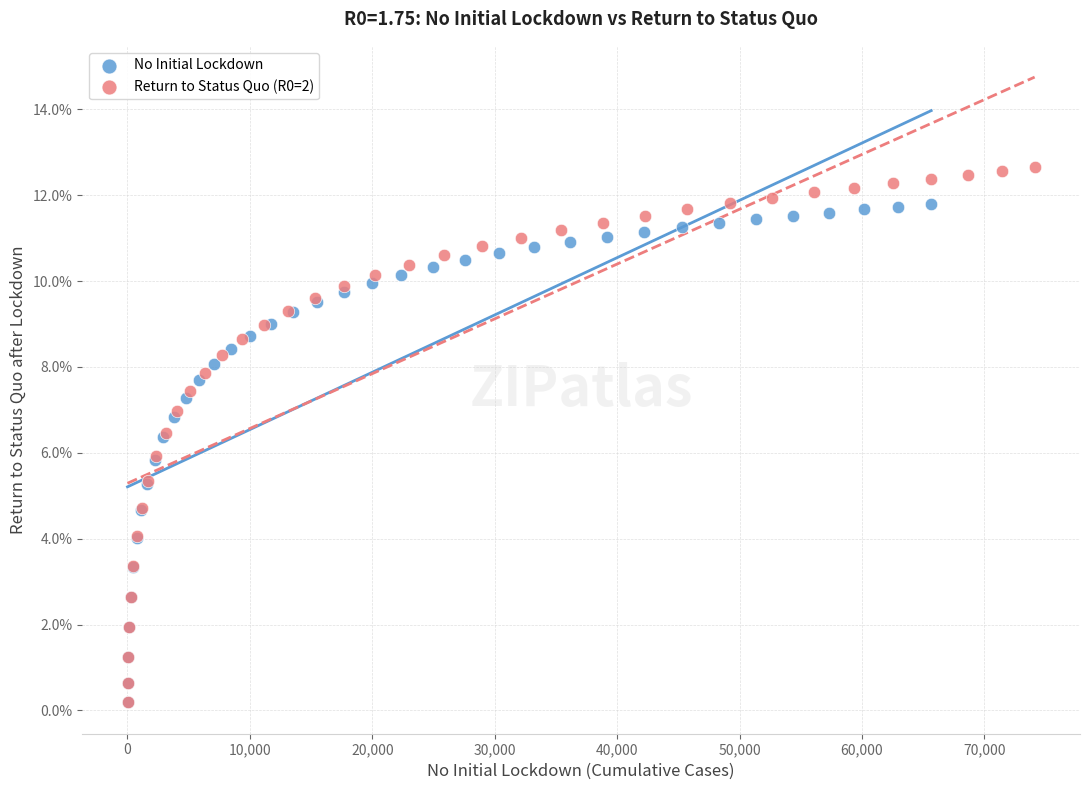

Which series reaches the maximum Y coordinate?

Return to Status Quo (R0=2)